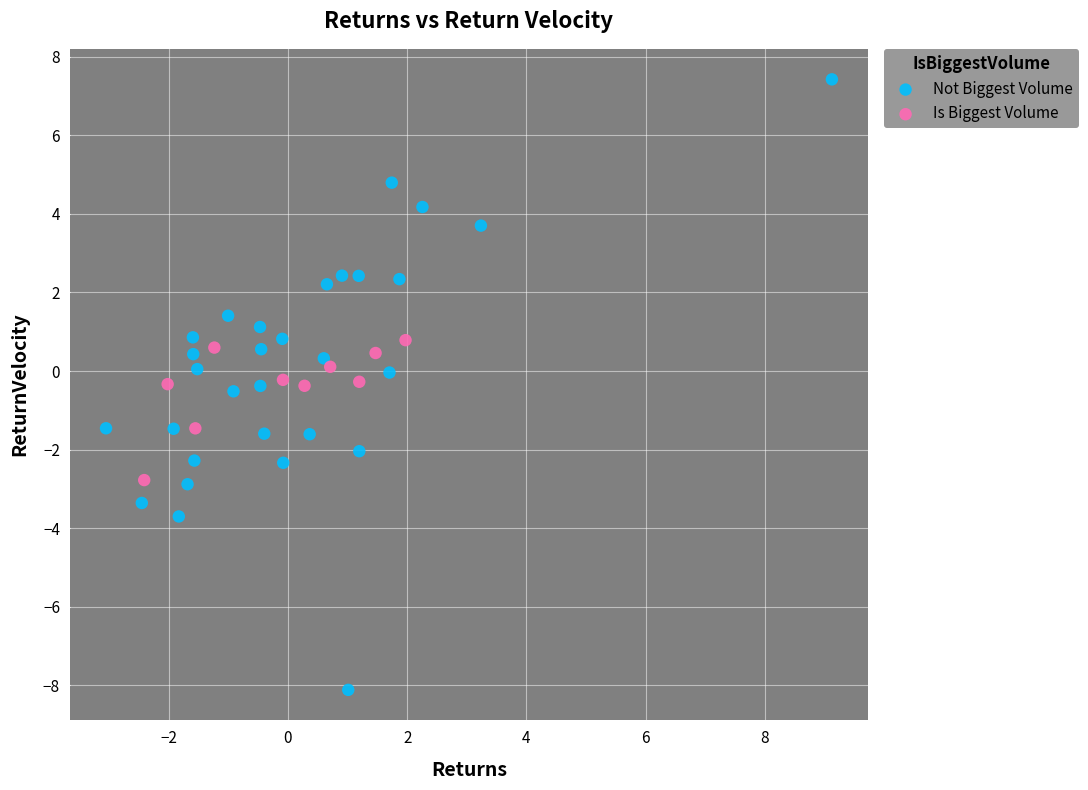

What are all the series names shown in the legend?

Not Biggest Volume, Is Biggest Volume